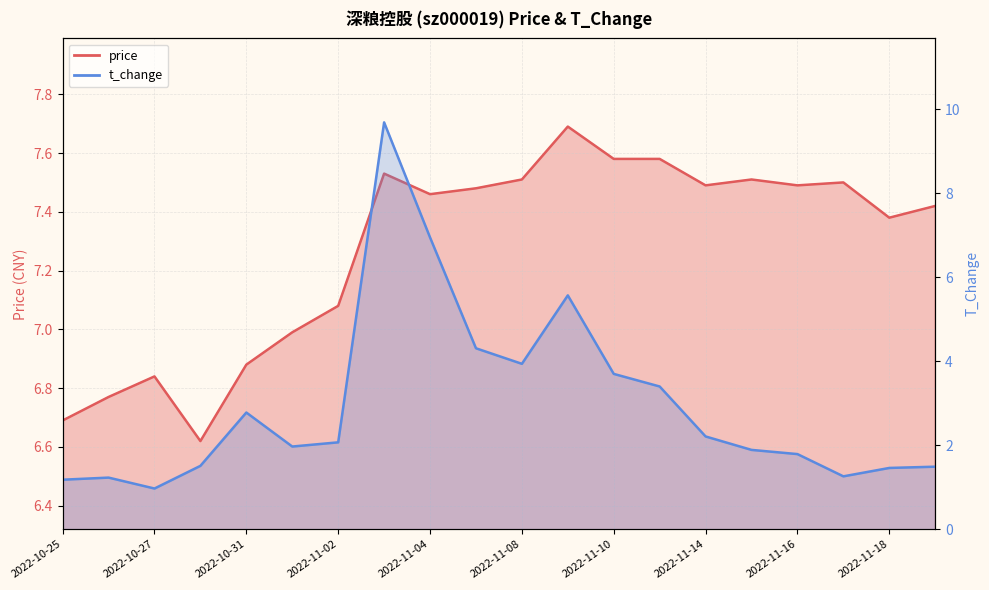

Reading left to right, extract all data points from this chart.

price: 6.7	6.8	6.8	6.6	6.9	7.0	7.1	7.5	7.5	7.5	7.5	7.7	7.6	7.6	7.5	7.5	7.5	7.5	7.4	7.4
t_change: 1.2	1.2	1.0	1.5	2.8	2.0	2.1	9.7	7.0	4.3	3.9	5.6	3.7	3.4	2.2	1.9	1.8	1.3	1.5	1.5